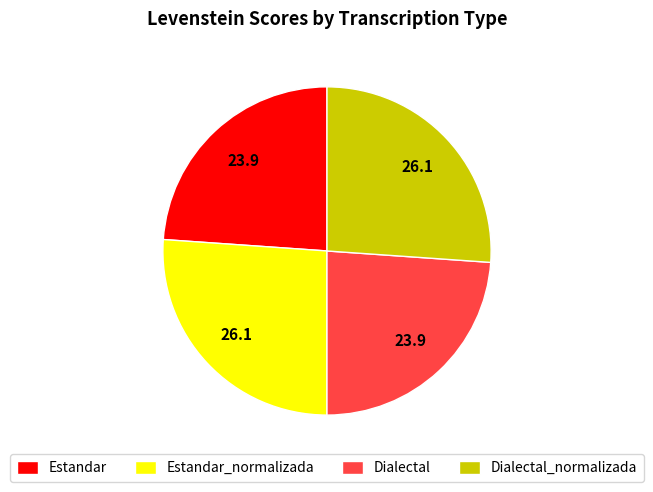

Does Dialectal_normalizada represent more than half of the total?

No